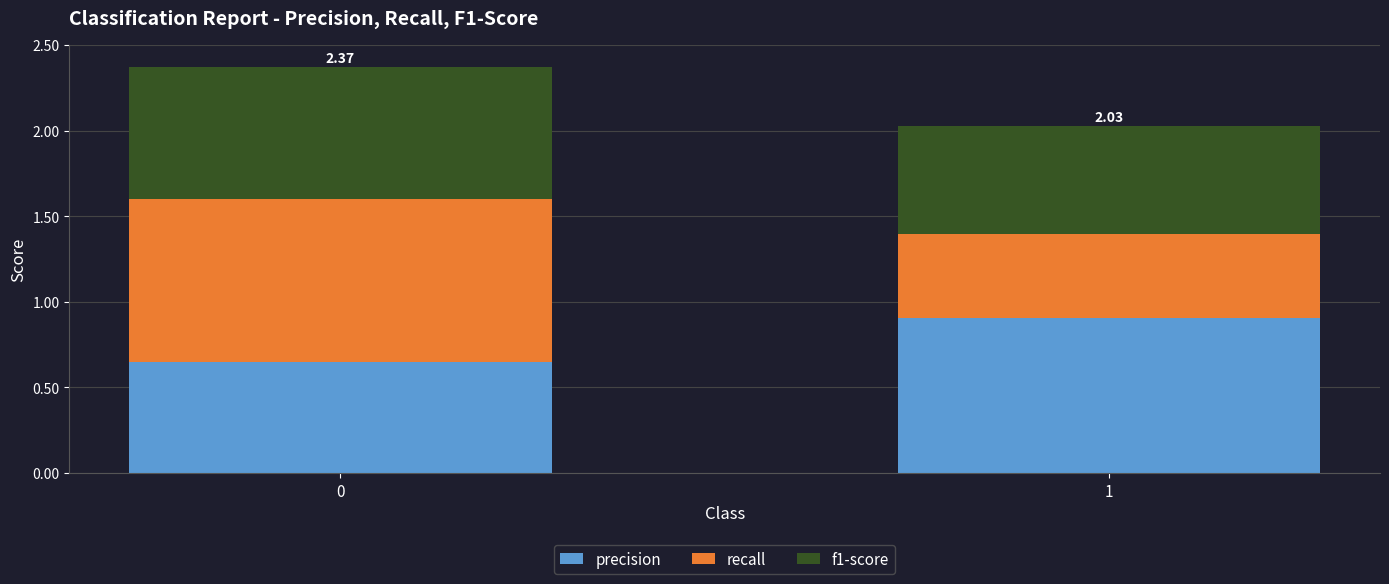

What are all the series names shown in the legend?

precision, recall, f1-score